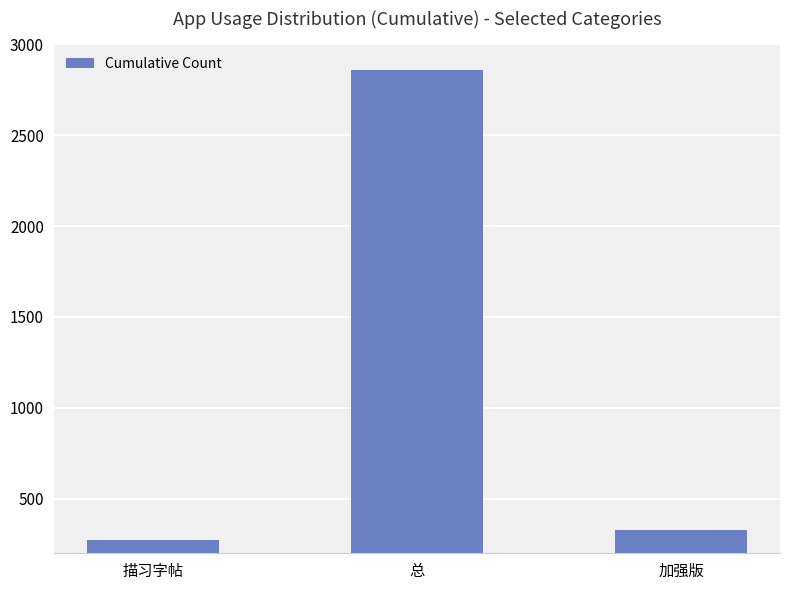

At which label is the value closest to 1565?

加强版